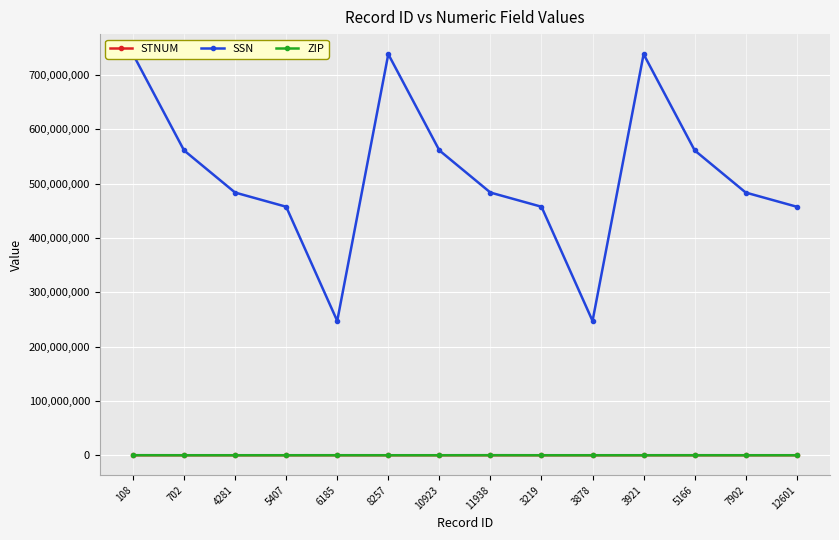

Rank the series at 10923 from highest to lowest value.

SSN, ZIP, STNUM